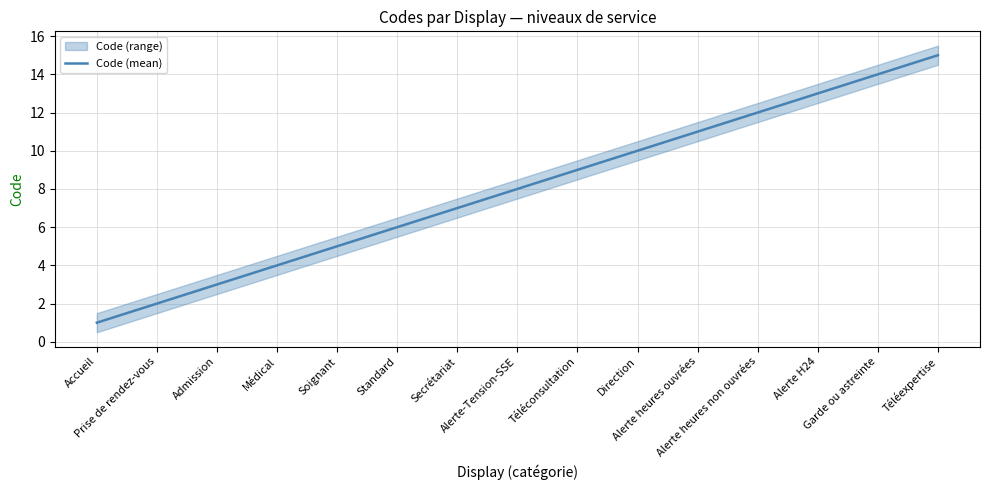

Reading right to left, list all the values displayed in this chart.

Téléexpertise=15	Garde ou astreinte=14	Alerte H24=13	Alerte heures non ouvrées=12	Alerte heures ouvrées=11	Direction=10	Téléconsultation=9	Alerte-Tension-SSE=8	Secrétariat=7	Standard=6	Soignant=5	Médical=4	Admission=3	Prise de rendez-vous=2	Accueil=1